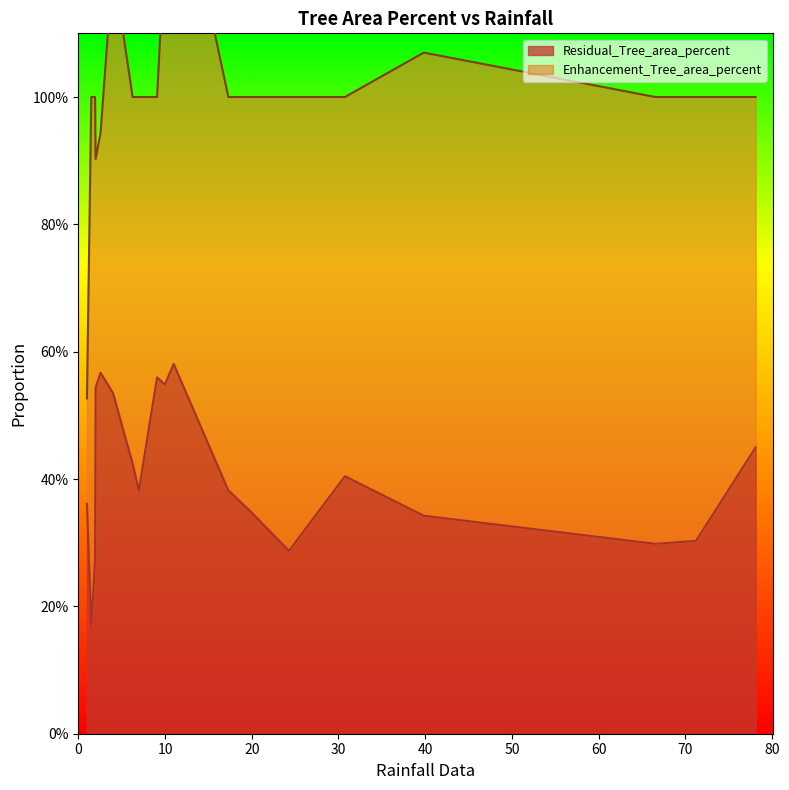

What is the difference between the values at 19.73243 and 30.74819?

0.1